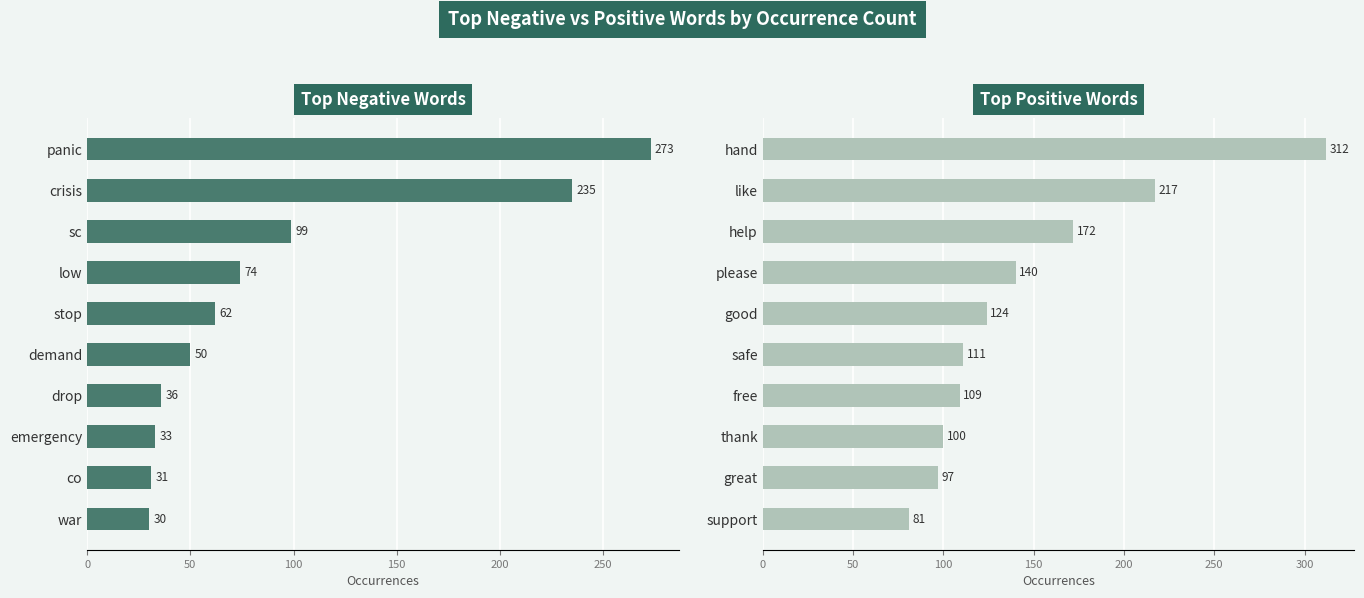

How many distinct data groups are displayed?

2